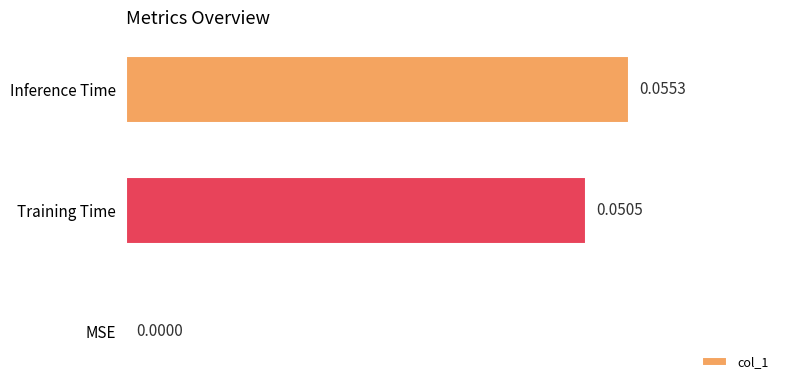

Between Training Time and Inference Time, which is larger?

Inference Time